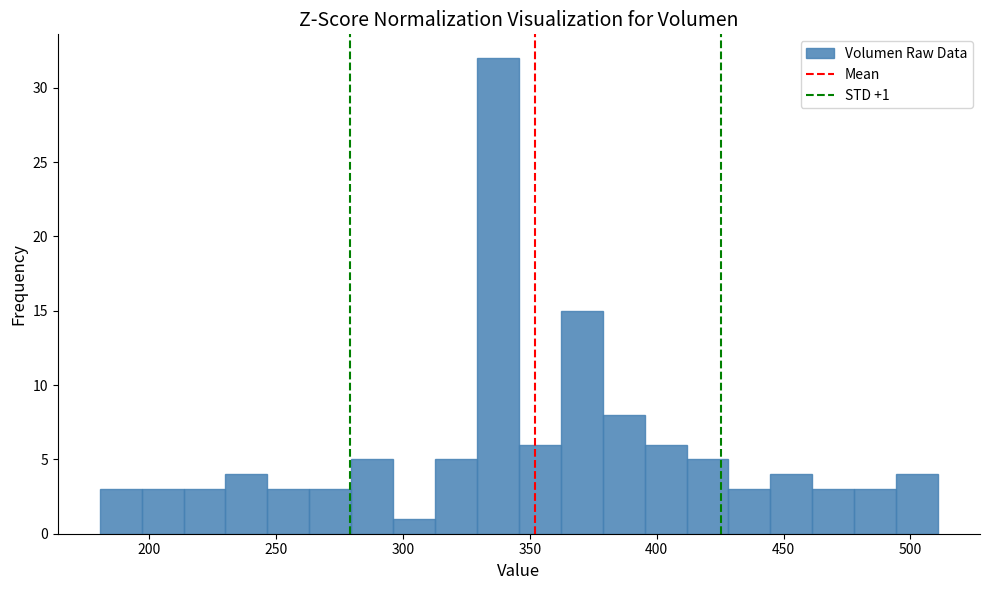

Read against the x-axis, roughly where is the centre of the tallest bar?

335